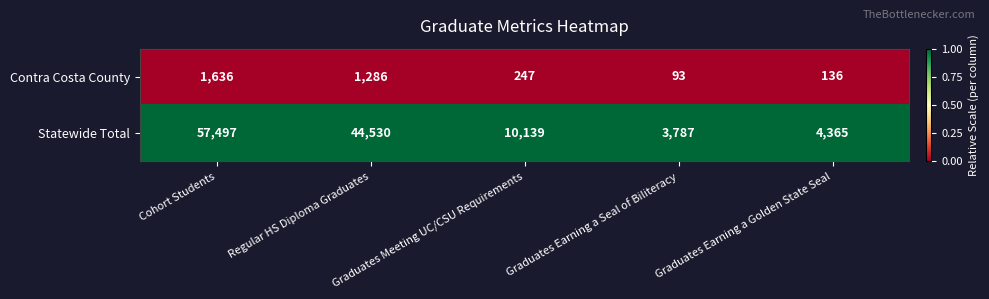

The Statewide Total series shows 1262 at Graduates Earning a Golden State Seal. True or false?

False